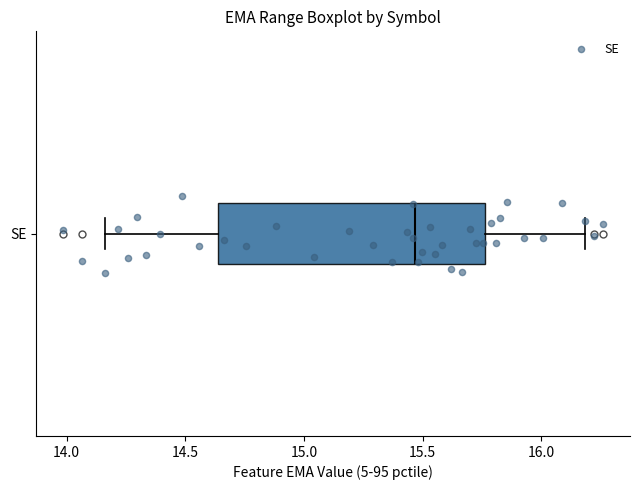

Read this box plot against the x-axis: the position of the median line, the range covered by the box, and the ends of both whiskers. The values are not printed on the chart, so give them approximately, as read against the axis.

median 15.45, box 14.65 to 15.75, whiskers 14.15 to 16.20